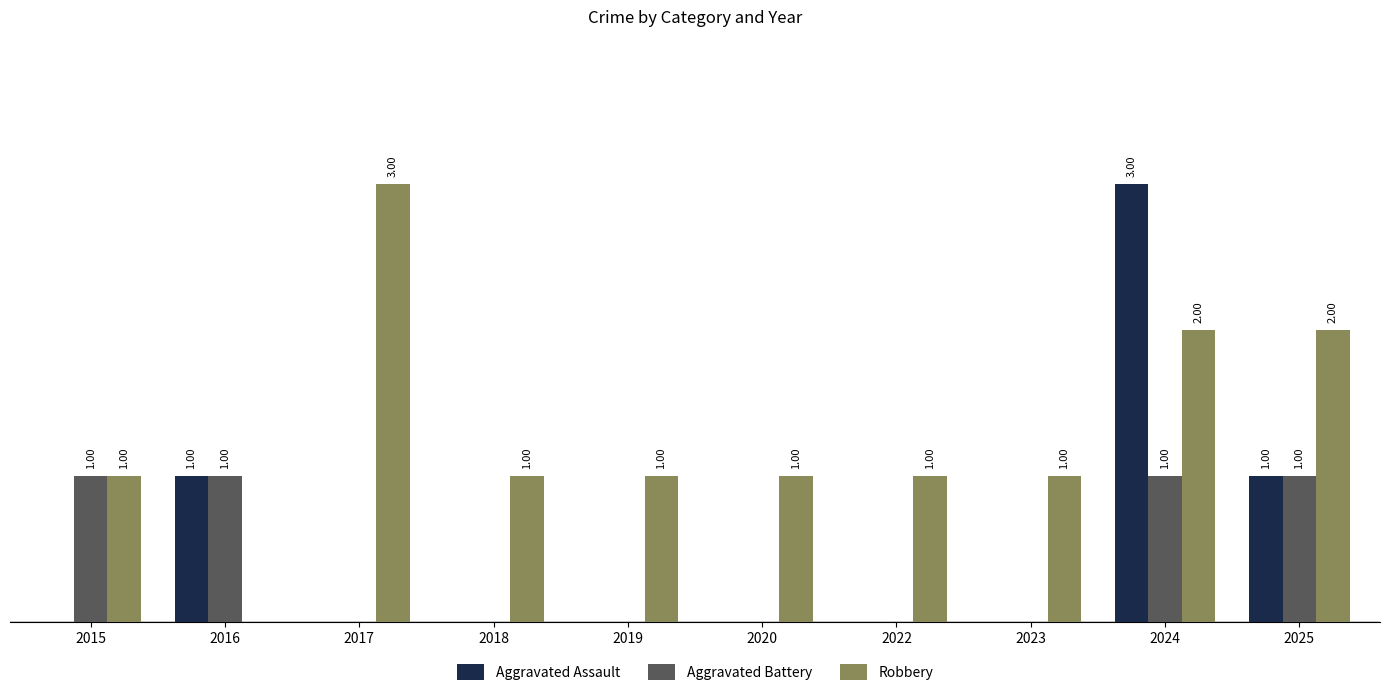

Which series has the largest total across all categories?

Robbery